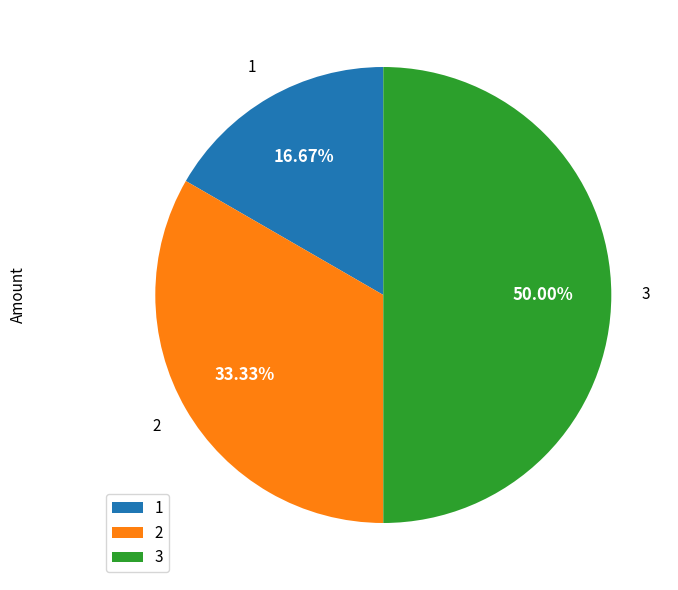

Rank the categories by value from lowest to highest.

1, 2, 3